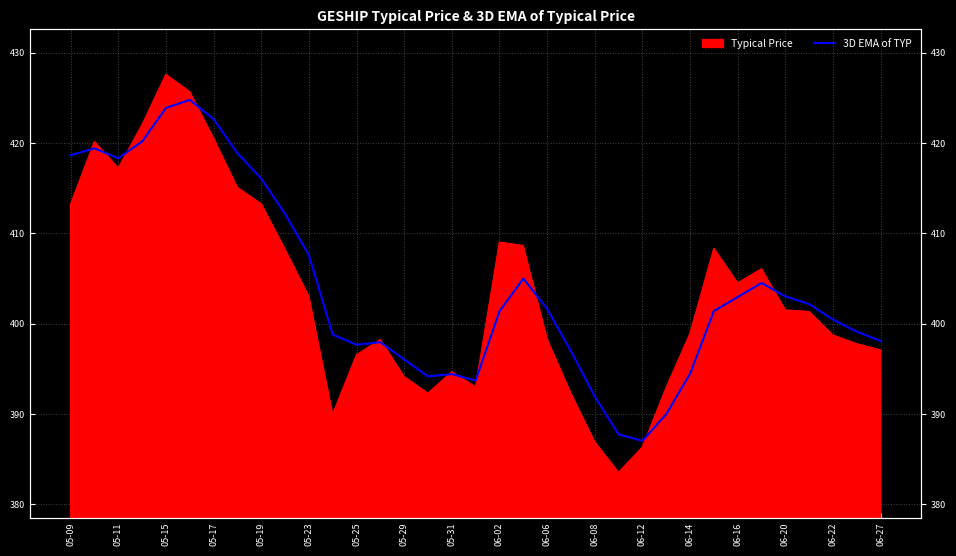

The chart shows a value of 271.3 at 05-31. True or false?

False